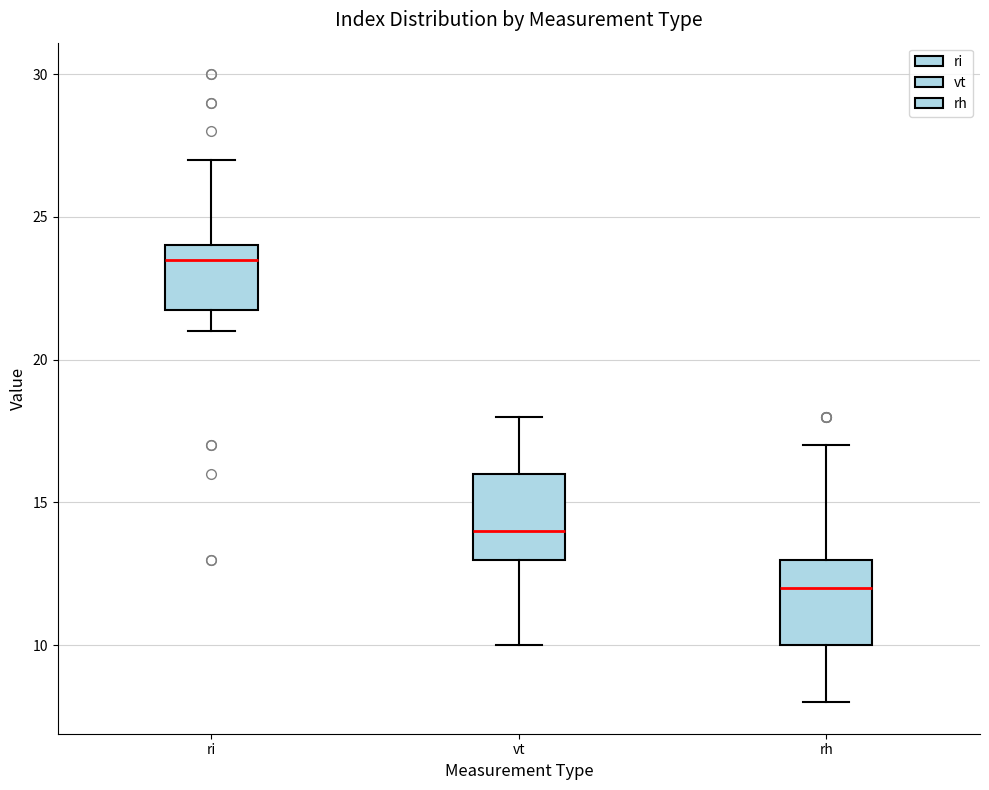

Which box's median line is the lowest?

rh